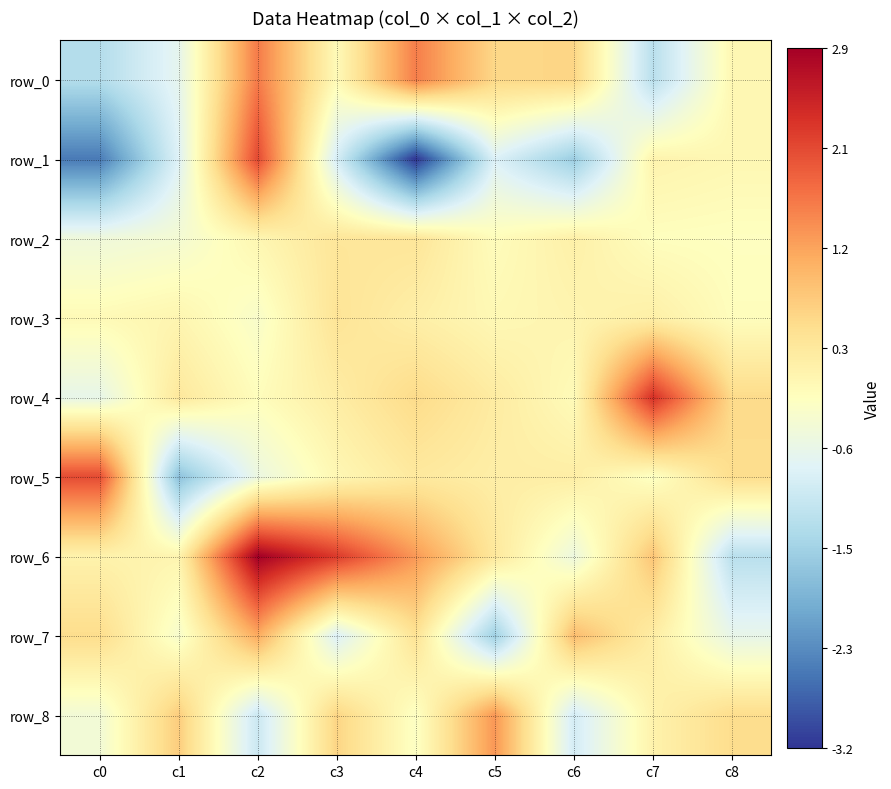

What is the lowest value of the row_8 series?

-1.0